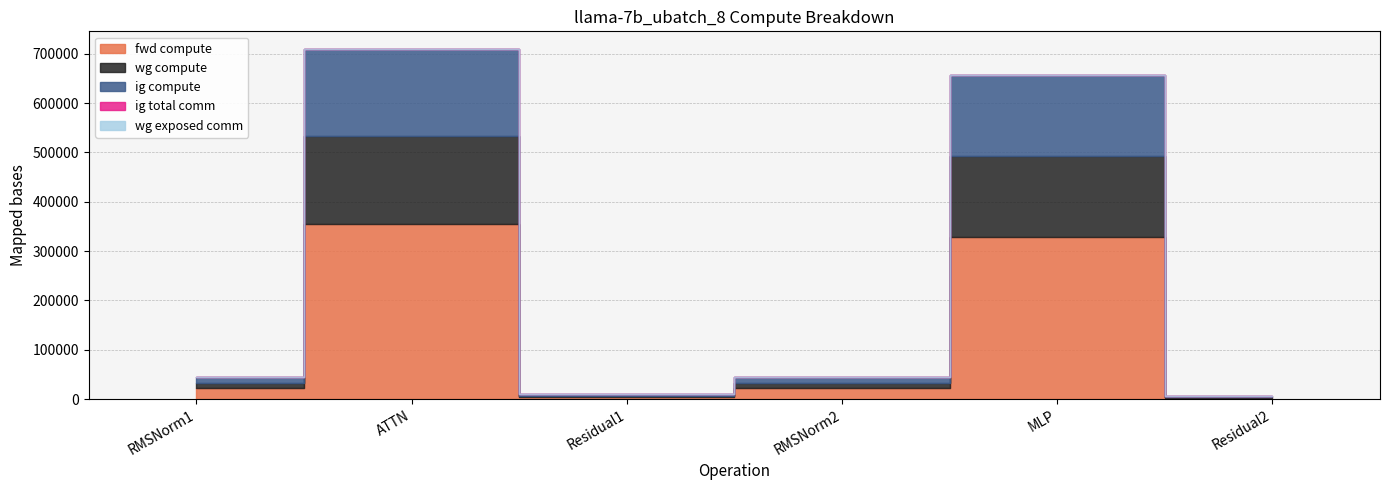

Between Residual1 and RMSNorm2, which series saw the biggest shift?

fwd compute